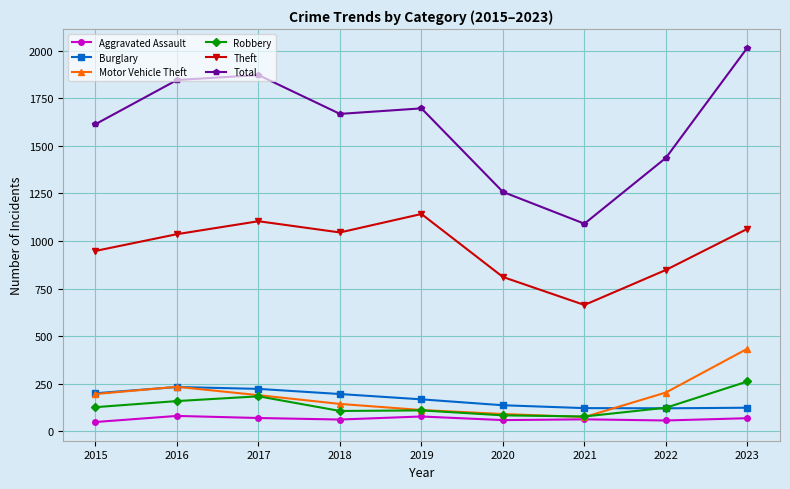

In Theft, how many points are higher than both neighbors (excluding endpoints)?

2